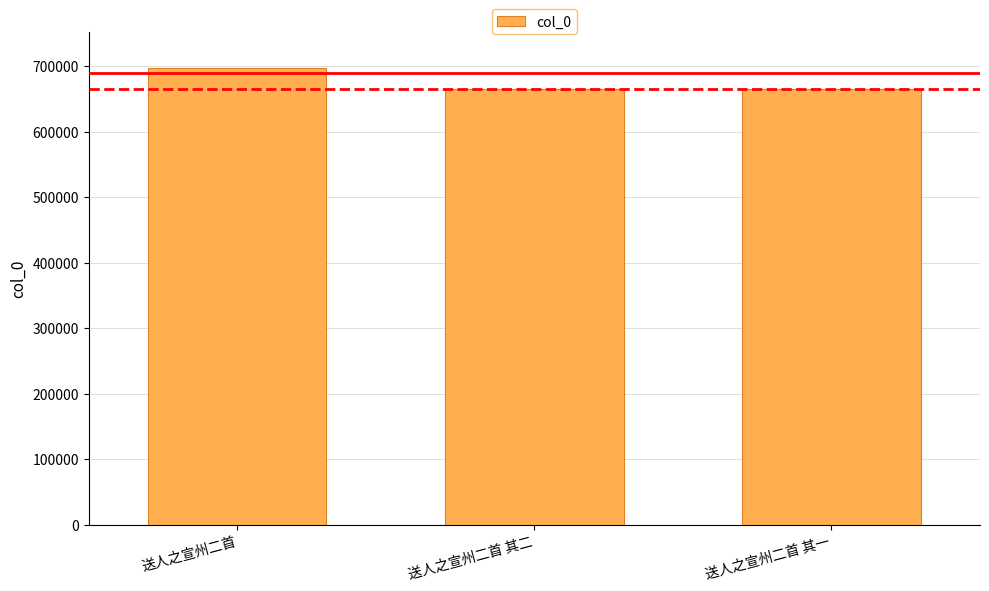

Where is the data nearest to the value 681145?

送人之宣州二首 其二